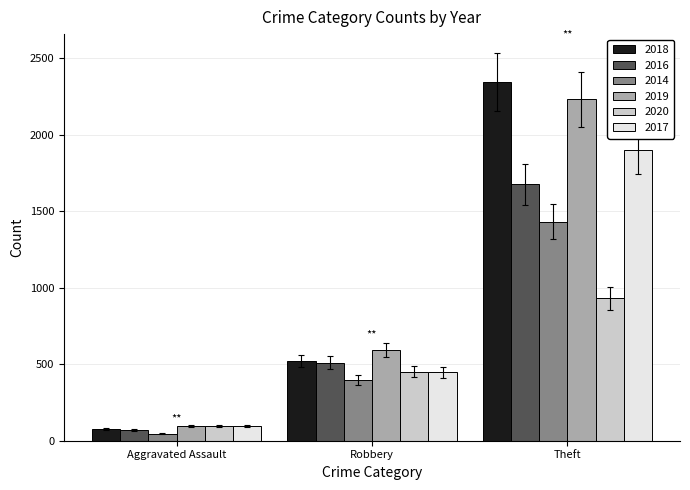

At which category is the sum across all series the highest?

Theft